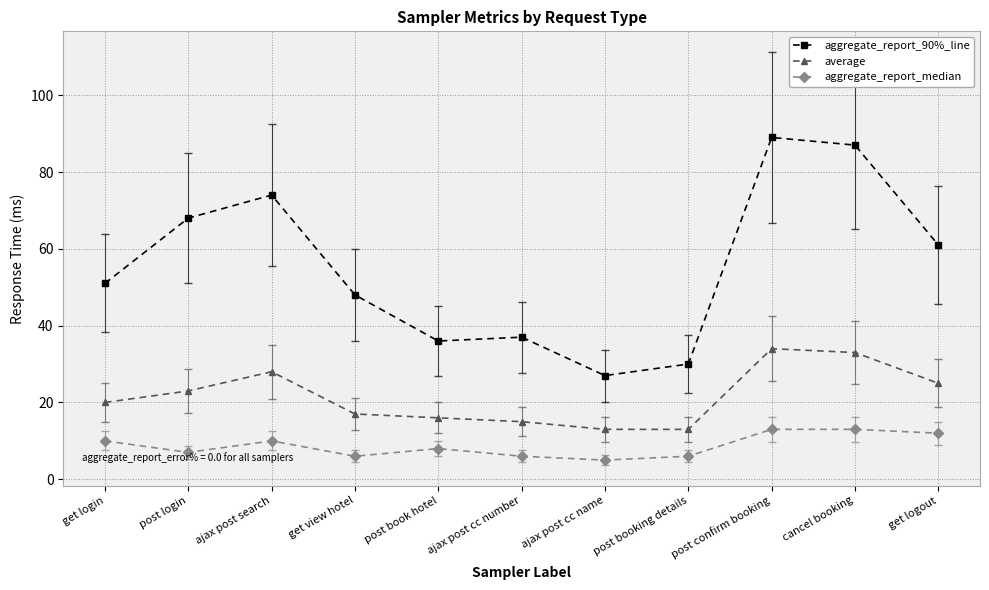

Read the average value at cancel booking.

33